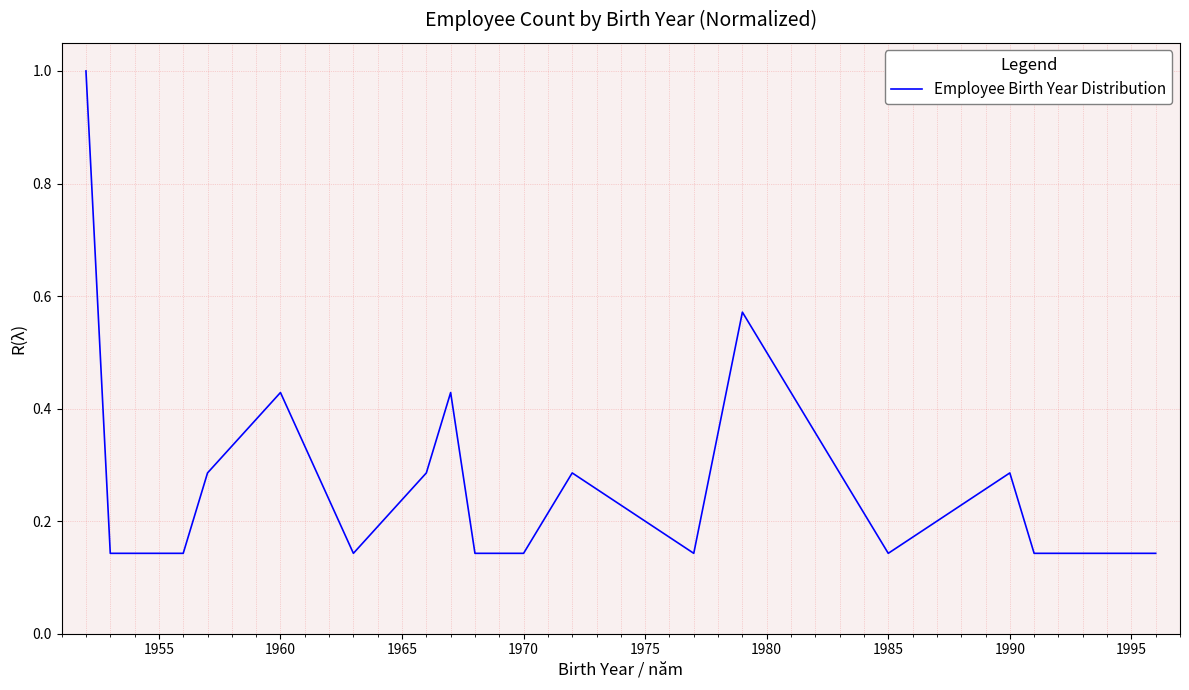

What is the difference between the maximum and minimum values?

0.9